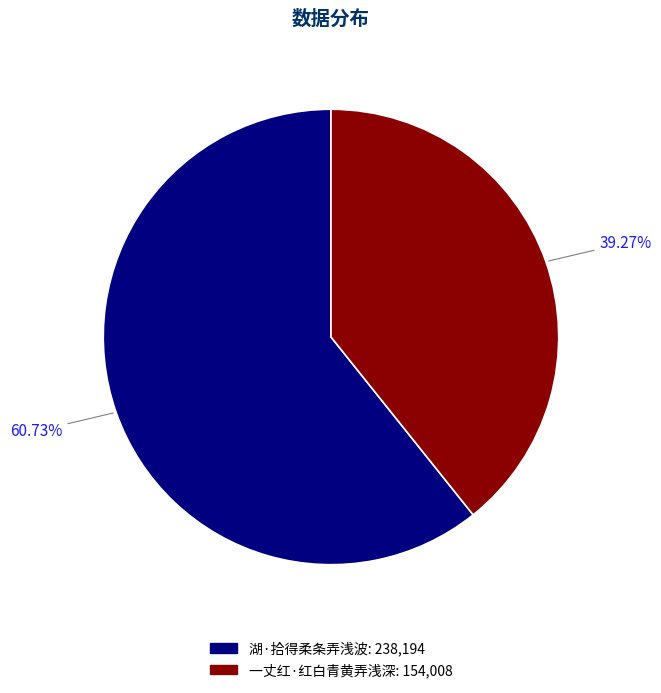

To the nearest percent, what percentage of the pie is 一丈红·红白青黄弄浅深?

39%